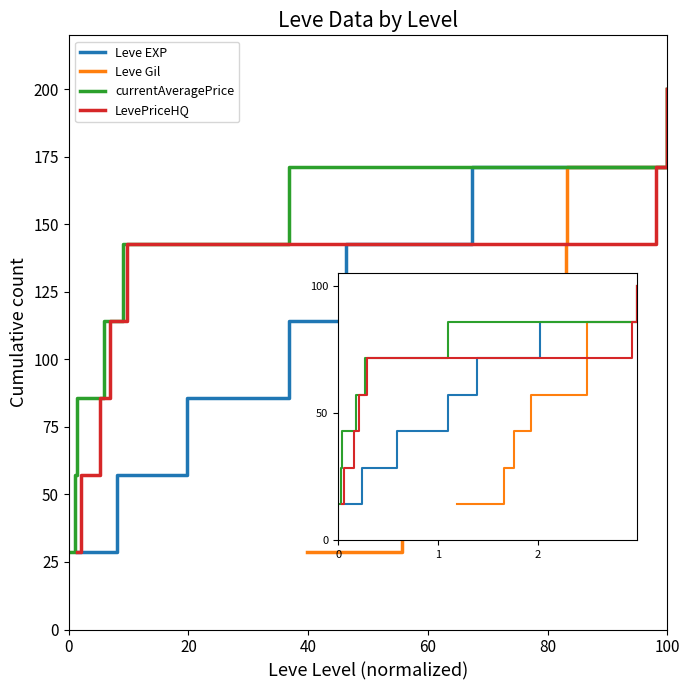

How many data points in Leve Gil are above 114?

4